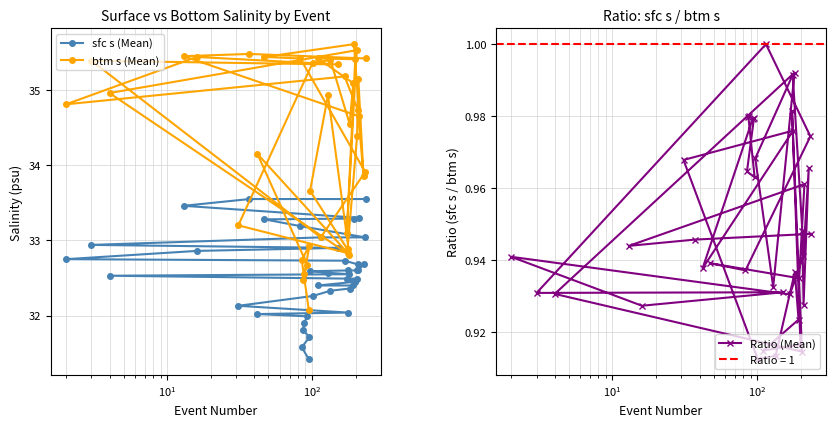

In btm s (Mean), how many points are higher than both neighbors (excluding endpoints)?

12